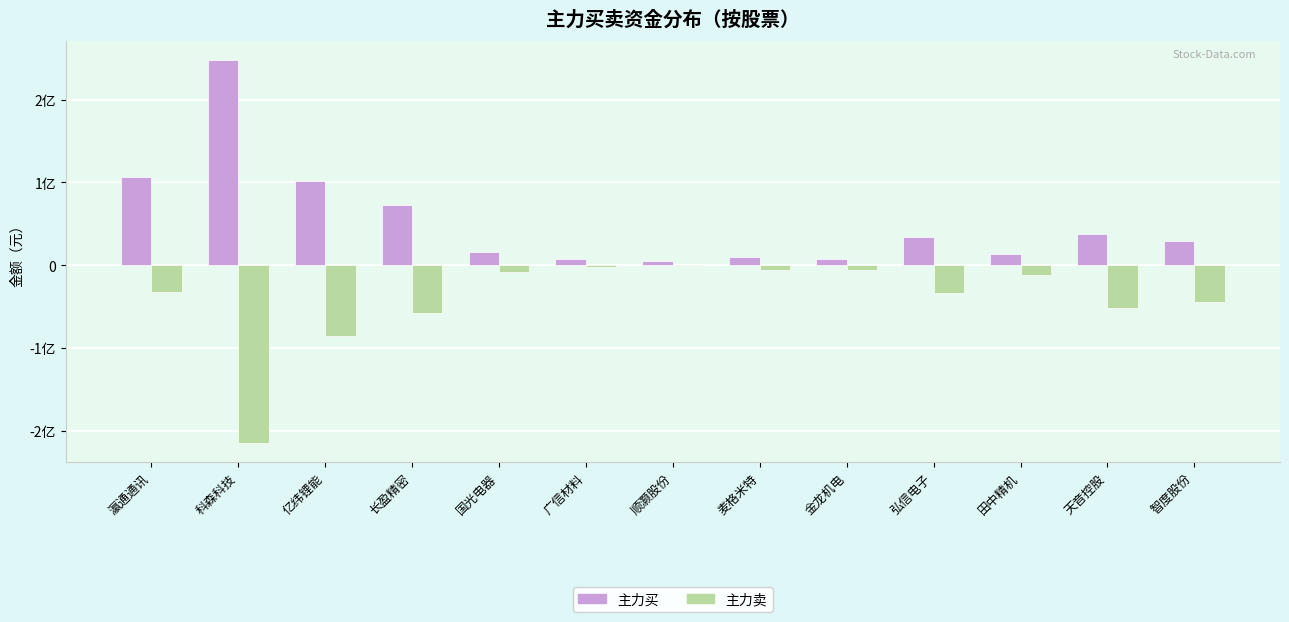

Which has a higher value, 智度股份 or 长盈精密?

长盈精密